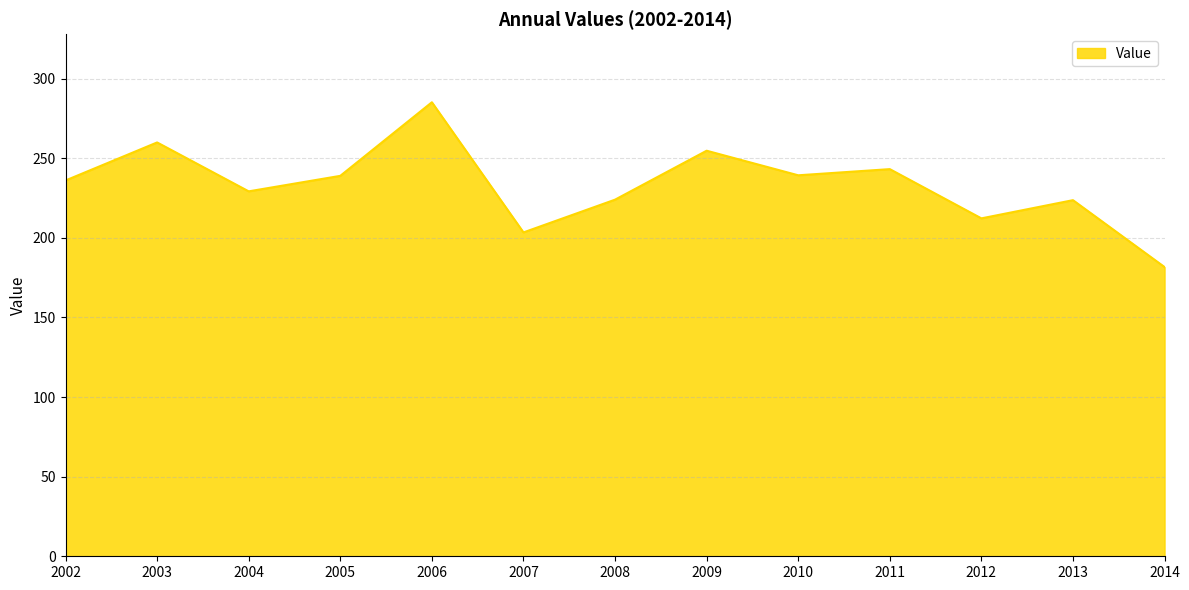

What is the approximate value at 2007?

203.4